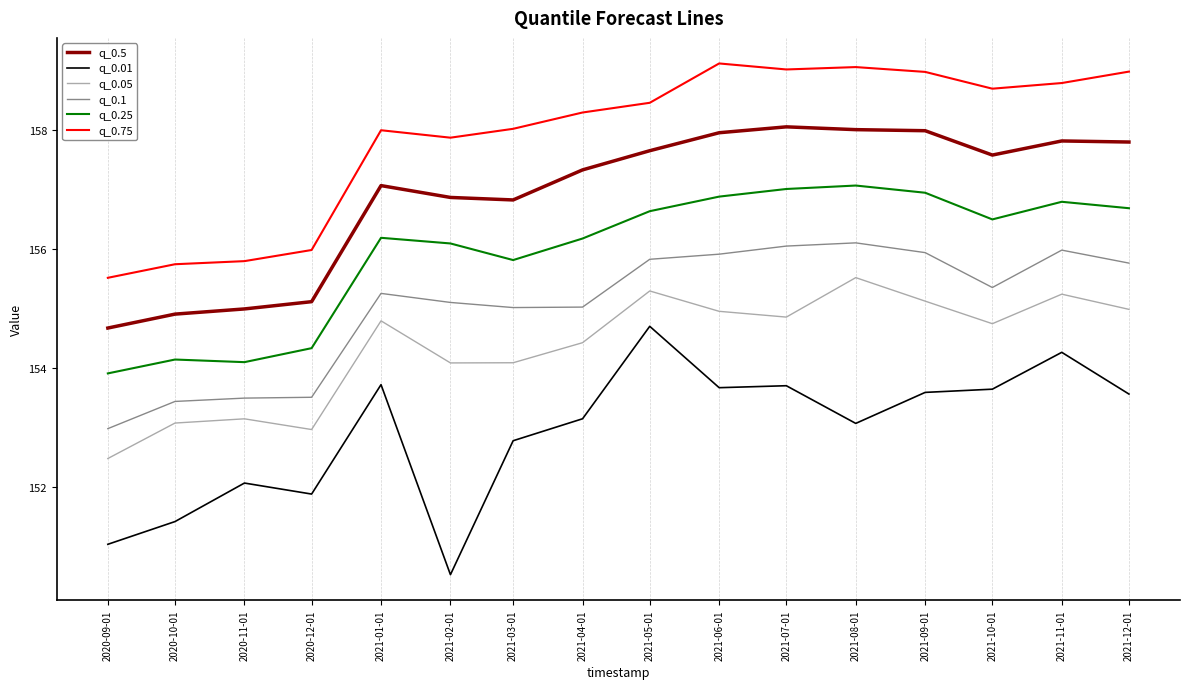

True or false: q_0.1 and q_0.5 cross at least once.

False